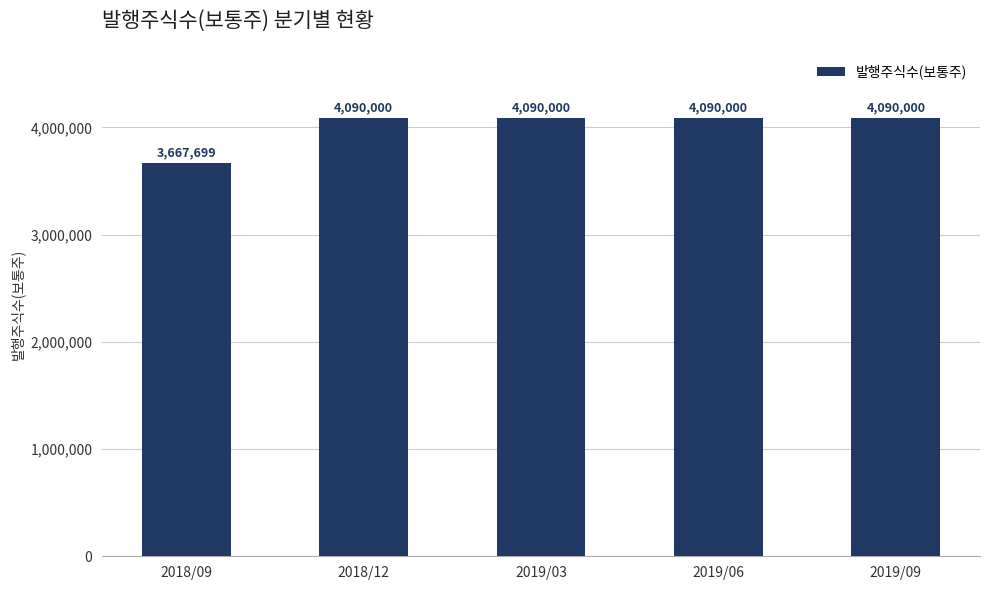

The chart shows a value of 4090000 at 2018/12. True or false?

True